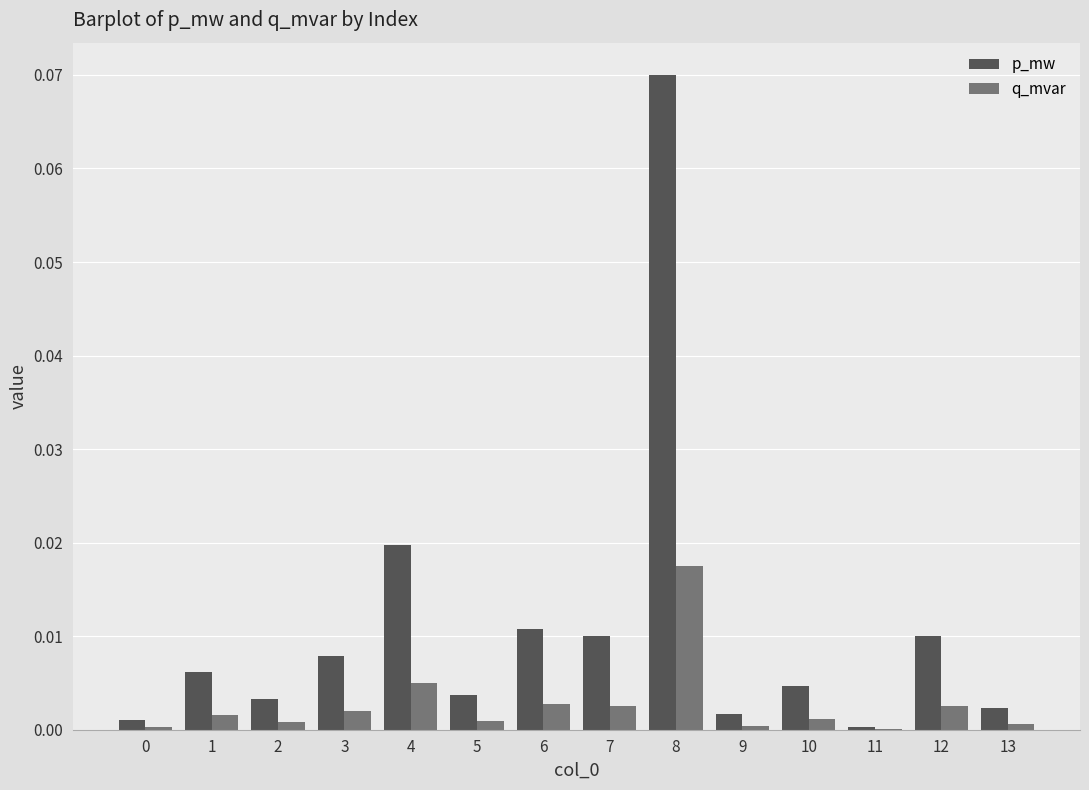

Are the bars horizontal?

No